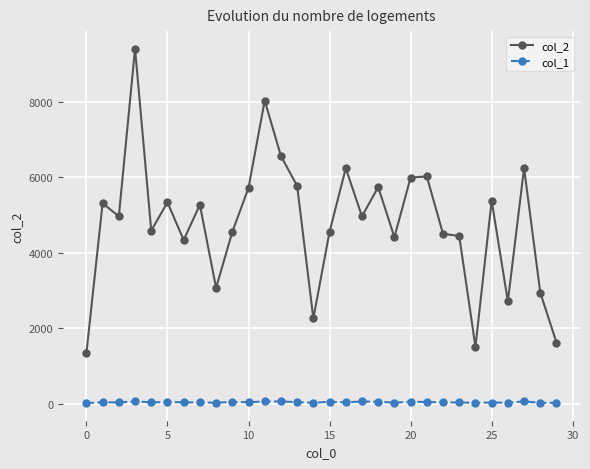

What are all the series names shown in the legend?

col_2, col_1